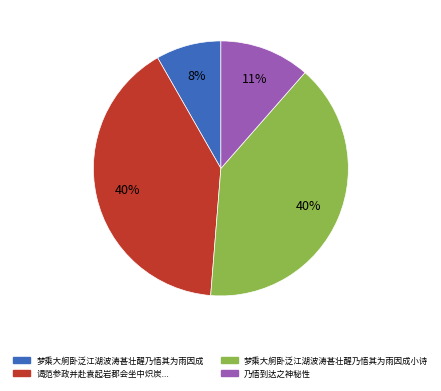

Is there any slice that represents more than half of the pie?

No